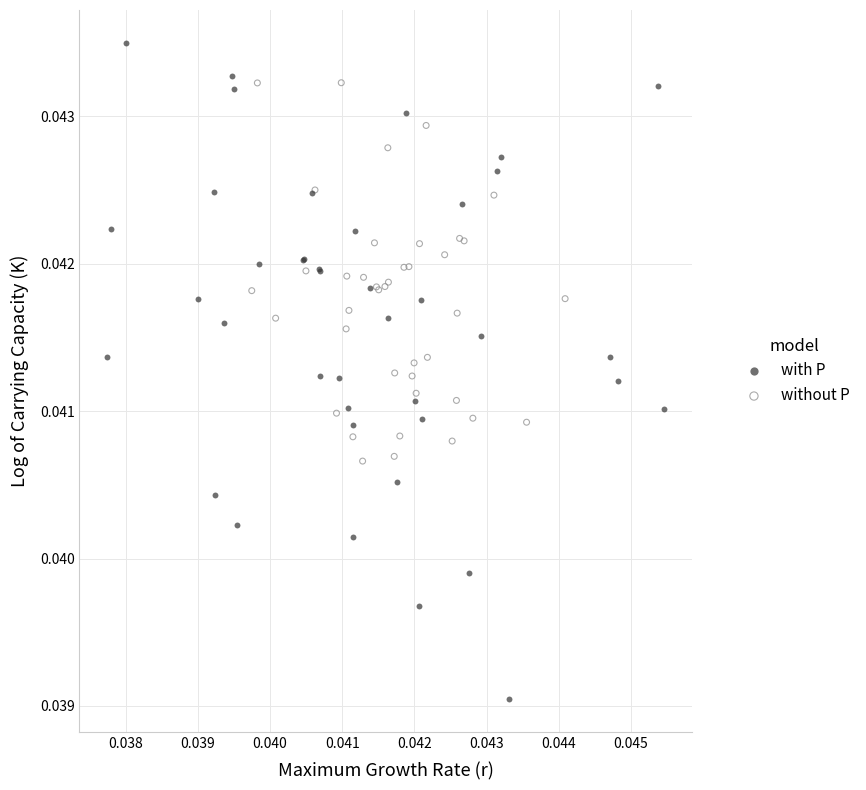

Which series contains the lowest Y value?

with P